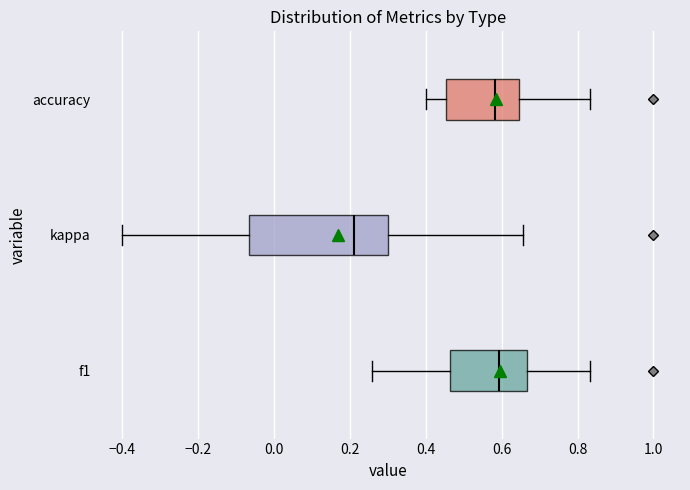

Where is the left edge of the box for f1 on the x-axis? The values are not printed on the chart, so give them approximately, as read against the axis.

0.46